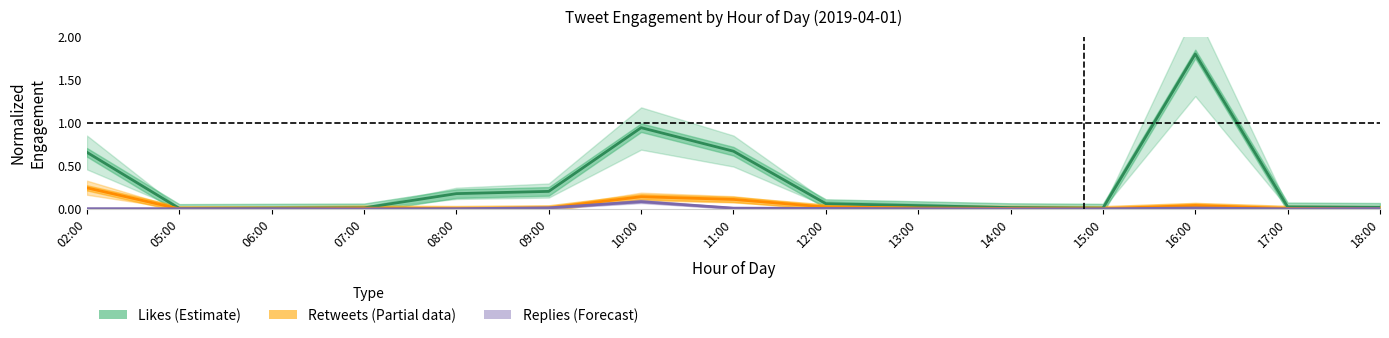

Is it true that Replies (Forecast) equals 0.0 at 16:00?

True